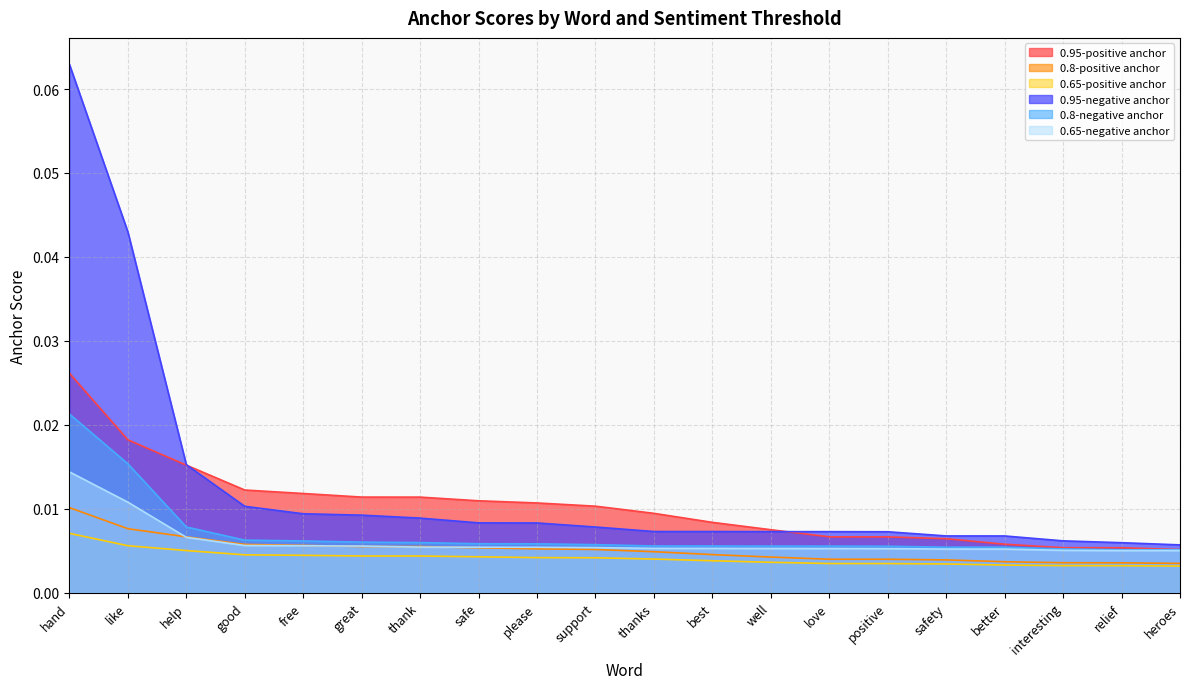

Reading right to left, transcribe all the data shown in this chart.

0.95-positive anchor: heroes=0.0	relief=0.0	interesting=0.0	better=0.0	safety=0.0	positive=0.0	love=0.0	well=0.0	best=0.0	thanks=0.0	support=0.0	please=0.0	safe=0.0	thank=0.0	great=0.0	free=0.0	good=0.0	help=0.0	like=0.0	hand=0.0
0.8-positive anchor: heroes=0.0	relief=0.0	interesting=0.0	better=0.0	safety=0.0	positive=0.0	love=0.0	well=0.0	best=0.0	thanks=0.0	support=0.0	please=0.0	safe=0.0	thank=0.0	great=0.0	free=0.0	good=0.0	help=0.0	like=0.0	hand=0.0
0.65-positive anchor: heroes=0.0	relief=0.0	interesting=0.0	better=0.0	safety=0.0	positive=0.0	love=0.0	well=0.0	best=0.0	thanks=0.0	support=0.0	please=0.0	safe=0.0	thank=0.0	great=0.0	free=0.0	good=0.0	help=0.0	like=0.0	hand=0.0
0.95-negative anchor: heroes=0.0	relief=0.0	interesting=0.0	better=0.0	safety=0.0	positive=0.0	love=0.0	well=0.0	best=0.0	thanks=0.0	support=0.0	please=0.0	safe=0.0	thank=0.0	great=0.0	free=0.0	good=0.0	help=0.0	like=0.0	hand=0.1
0.8-negative anchor: heroes=0.0	relief=0.0	interesting=0.0	better=0.0	safety=0.0	positive=0.0	love=0.0	well=0.0	best=0.0	thanks=0.0	support=0.0	please=0.0	safe=0.0	thank=0.0	great=0.0	free=0.0	good=0.0	help=0.0	like=0.0	hand=0.0
0.65-negative anchor: heroes=0.0	relief=0.0	interesting=0.0	better=0.0	safety=0.0	positive=0.0	love=0.0	well=0.0	best=0.0	thanks=0.0	support=0.0	please=0.0	safe=0.0	thank=0.0	great=0.0	free=0.0	good=0.0	help=0.0	like=0.0	hand=0.0